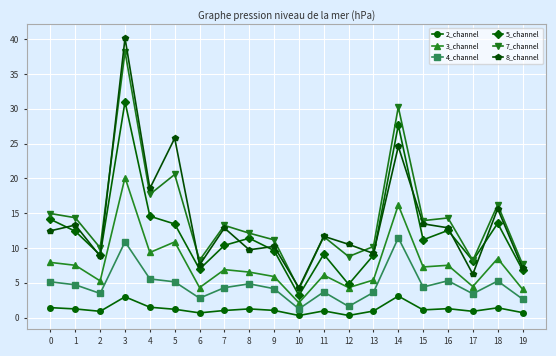

What is the sum of all 4_channel values?

93.8